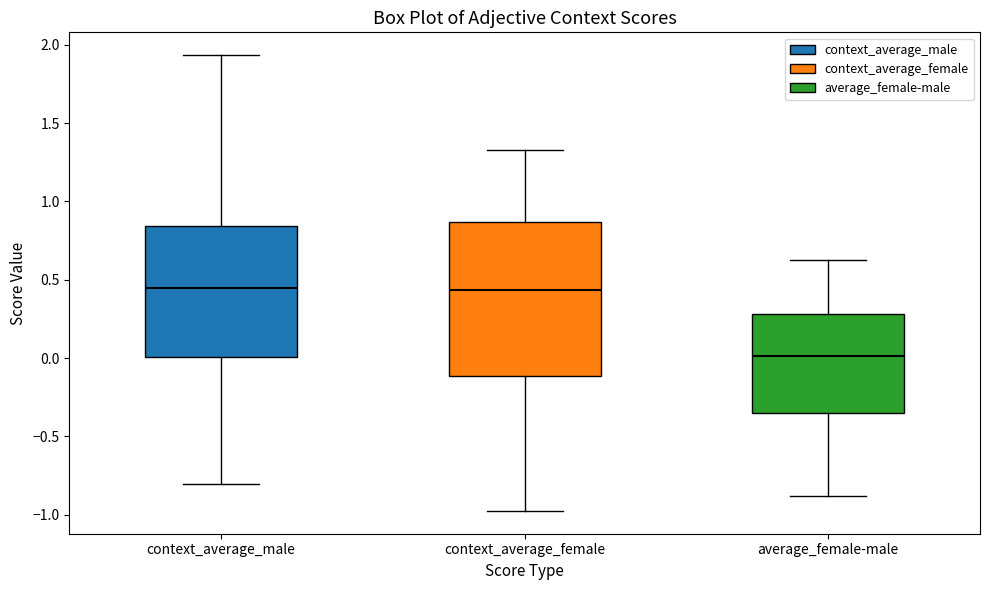

Reading left to right, transcribe this box plot: for each box, give where its median line is, the range the box spans, and where its two whiskers end, as read against the y-axis. The values are not printed on the chart, so give them approximately, as read against the axis.

context_average_male: median 0.45, box 0.00 to 0.85, whiskers -0.80 to 1.95
context_average_female: median 0.45, box -0.10 to 0.85, whiskers -1.00 to 1.35
average_female-male: median 0.00, box -0.35 to 0.30, whiskers -0.90 to 0.65